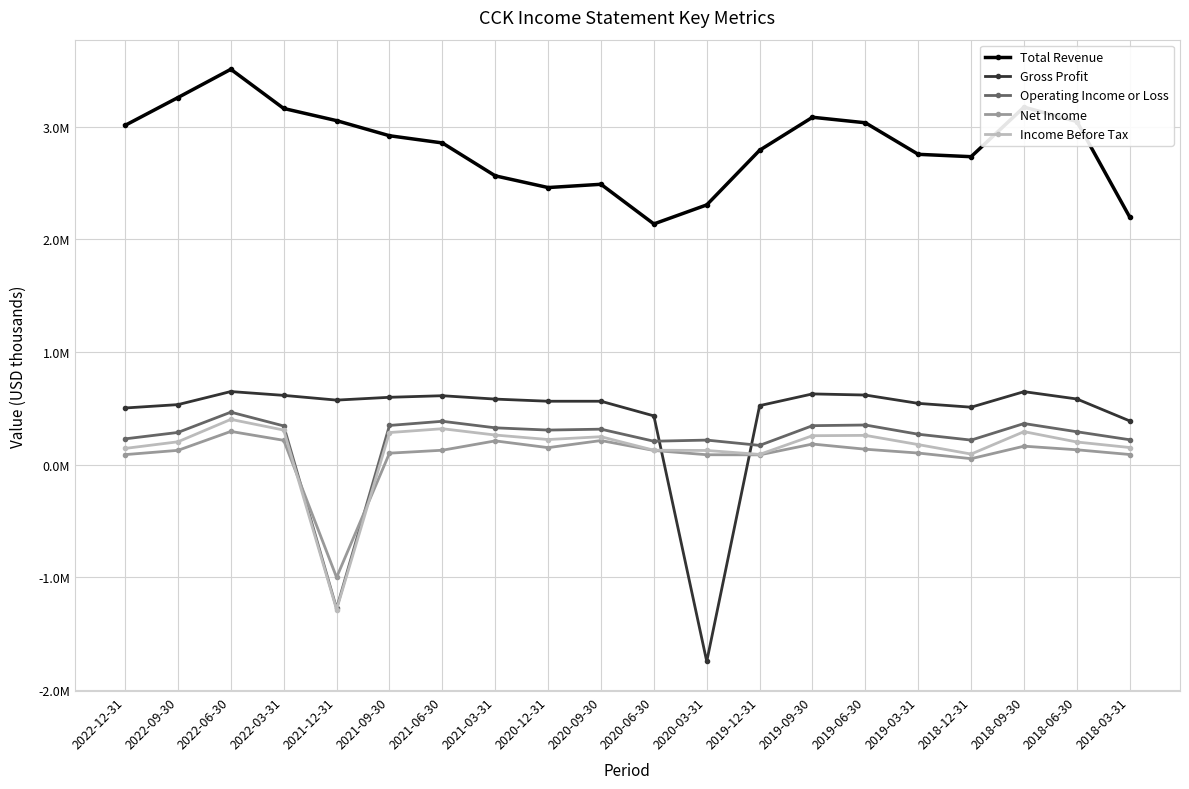

Reading right to left, list all the values displayed in this chart.

Total Revenue: 2018-03-31=2197000	2018-06-30=3046000	2018-09-30=3174000	2018-12-31=2734000	2019-03-31=2755000	2019-06-30=3035000	2019-09-30=3084000	2019-12-31=2791000	2020-03-31=2306000	2020-06-30=2137000	2020-09-30=2489000	2020-12-31=2460000	2021-03-31=2564000	2021-06-30=2856000	2021-09-30=2920000	2021-12-31=3054000	2022-03-31=3162000	2022-06-30=3510000	2022-09-30=3259000	2022-12-31=3012000
Gross Profit: 2018-03-31=388000	2018-06-30=583000	2018-09-30=648000	2018-12-31=510000	2019-03-31=544000	2019-06-30=618000	2019-09-30=628000	2019-12-31=524000	2020-03-31=-1747000	2020-06-30=433000	2020-09-30=563000	2020-12-31=563000	2021-03-31=582000	2021-06-30=612000	2021-09-30=598000	2021-12-31=573000	2022-03-31=615000	2022-06-30=649000	2022-09-30=533000	2022-12-31=503000
Operating Income or Loss: 2018-03-31=221000	2018-06-30=292000	2018-09-30=365000	2018-12-31=218000	2019-03-31=270000	2019-06-30=352000	2019-09-30=346000	2019-12-31=171000	2020-03-31=218000	2020-06-30=208000	2020-09-30=315000	2020-12-31=307000	2021-03-31=327000	2021-06-30=385000	2021-09-30=348000	2021-12-31=-1276000	2022-03-31=344000	2022-06-30=466000	2022-09-30=286000	2022-12-31=229000
Net Income: 2018-03-31=90000	2018-06-30=132000	2018-09-30=164000	2018-12-31=53000	2019-03-31=103000	2019-06-30=137000	2019-09-30=183000	2019-12-31=87000	2020-03-31=88000	2020-06-30=126000	2020-09-30=214000	2020-12-31=151000	2021-03-31=211000	2021-06-30=128000	2021-09-30=102000	2021-12-31=-1001000	2022-03-31=216000	2022-06-30=295000	2022-09-30=127000	2022-12-31=89000
Income Before Tax: 2018-03-31=152000	2018-06-30=201000	2018-09-30=293000	2018-12-31=94000	2019-03-31=178000	2019-06-30=260000	2019-09-30=257000	2019-12-31=91000	2020-03-31=126000	2020-06-30=128000	2020-09-30=248000	2020-12-31=223000	2021-03-31=263000	2021-06-30=319000	2021-09-30=285000	2021-12-31=-1286000	2022-03-31=307000	2022-06-30=402000	2022-09-30=203000	2022-12-31=144000